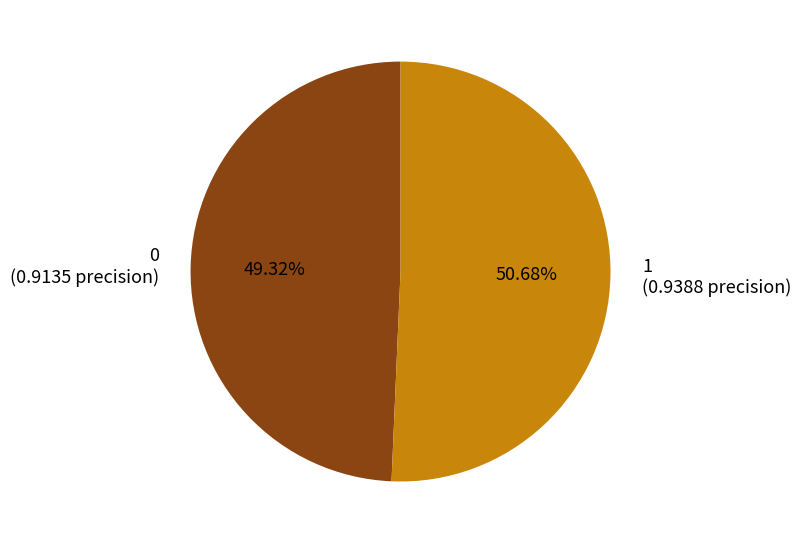

True or false: 1 accounts for 51% of the total.

True